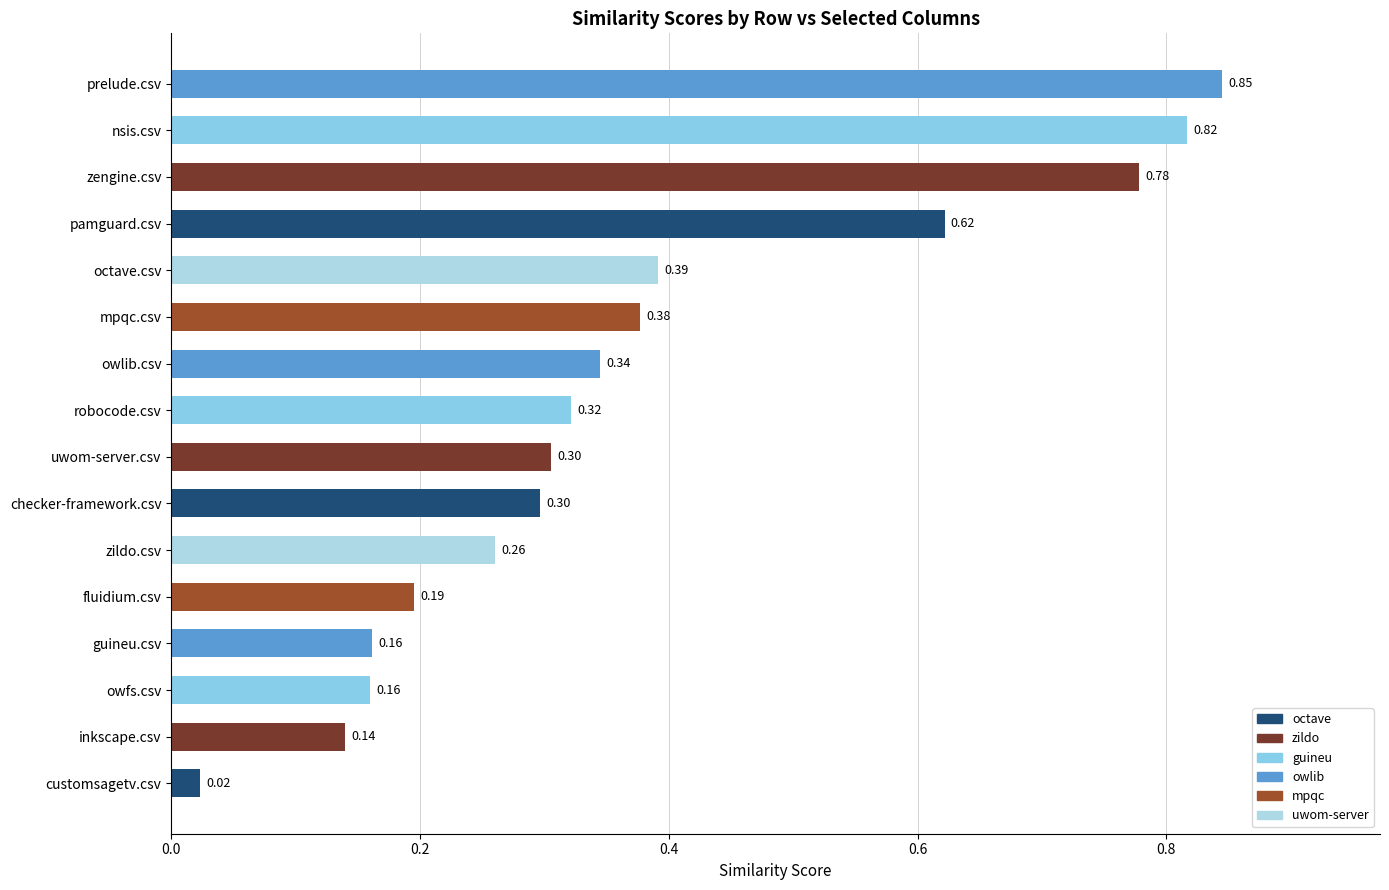

Are the bars grouped side by side (vs. stacked)?

No